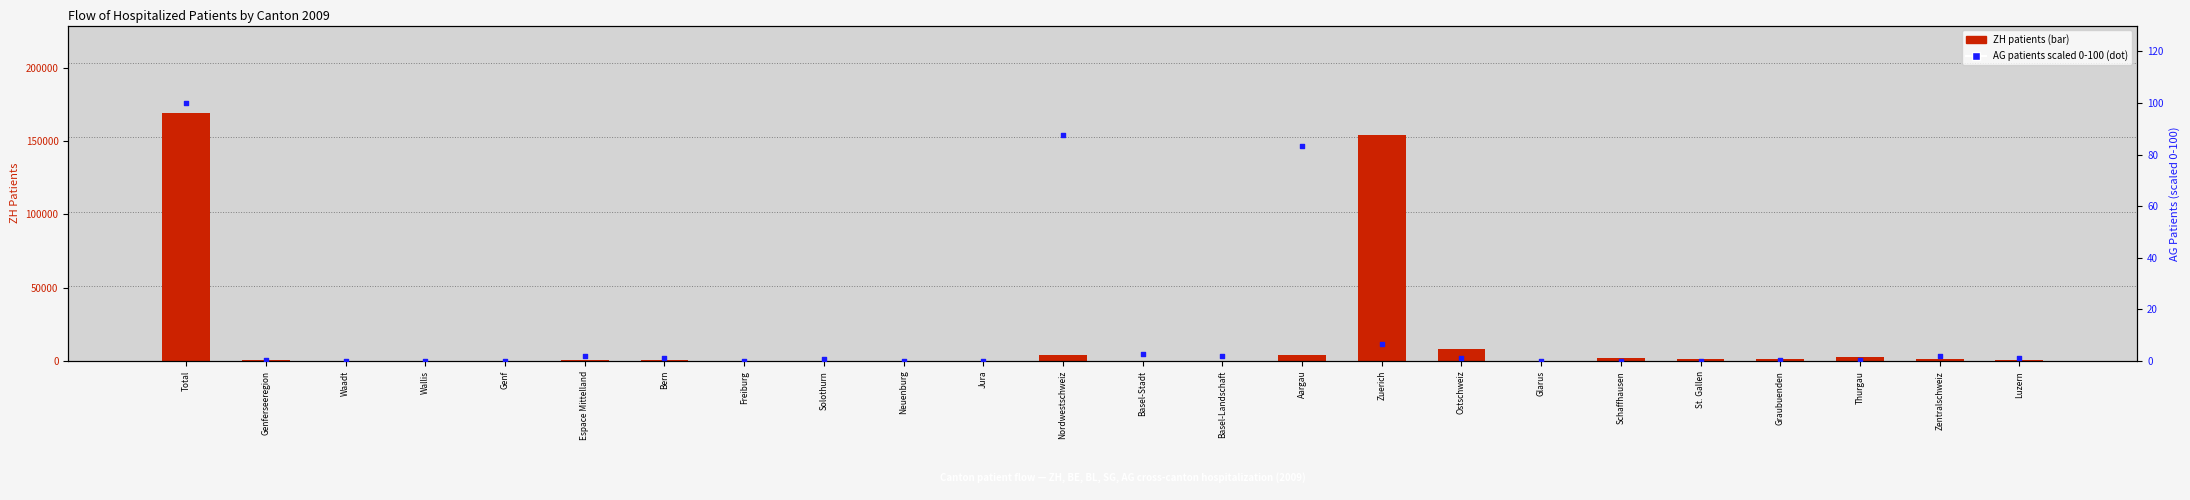

Which series reaches the maximum Y coordinate?

ZH patients